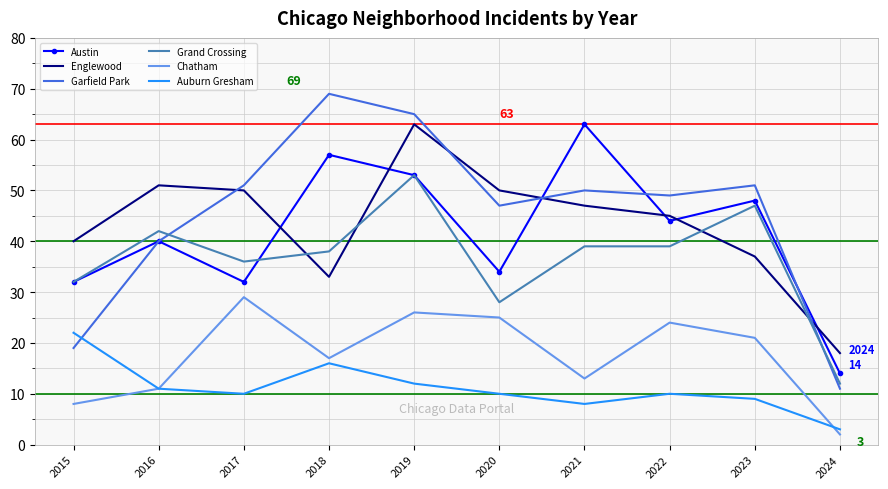

What value does the Chatham series have at 2018, to the nearest 5?

15